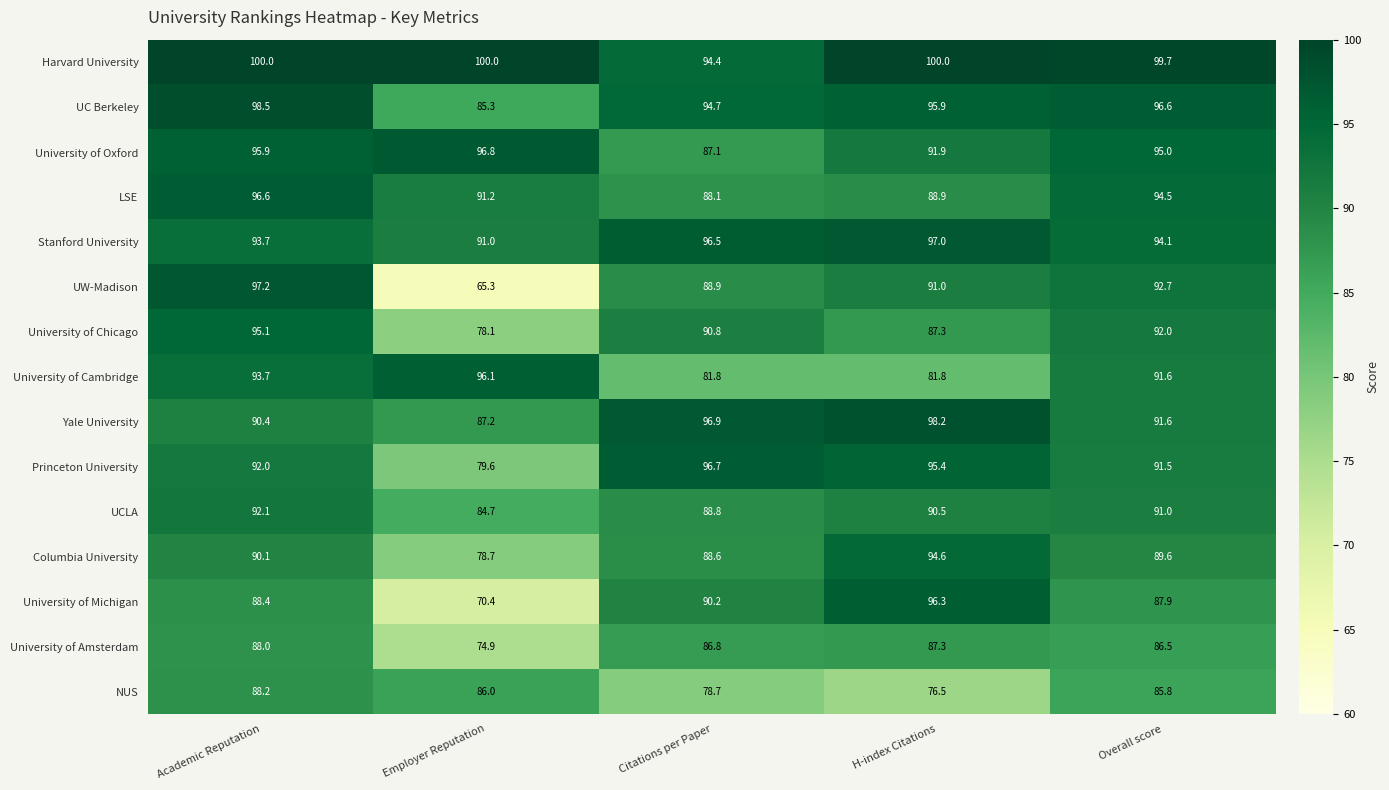

What is the sum of all University of Cambridge values?

445.0